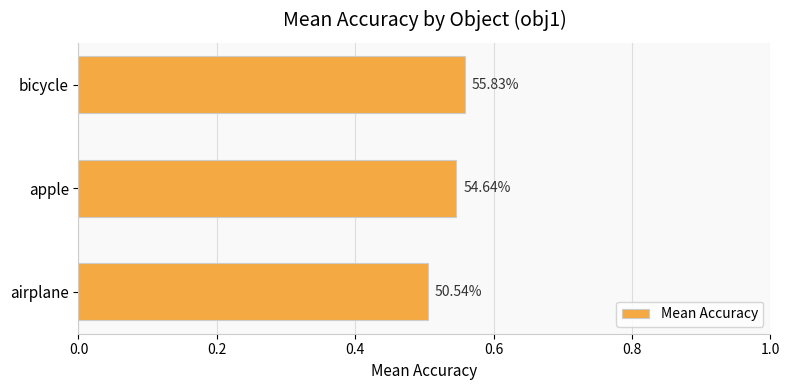

What is the smallest value displayed?

0.5